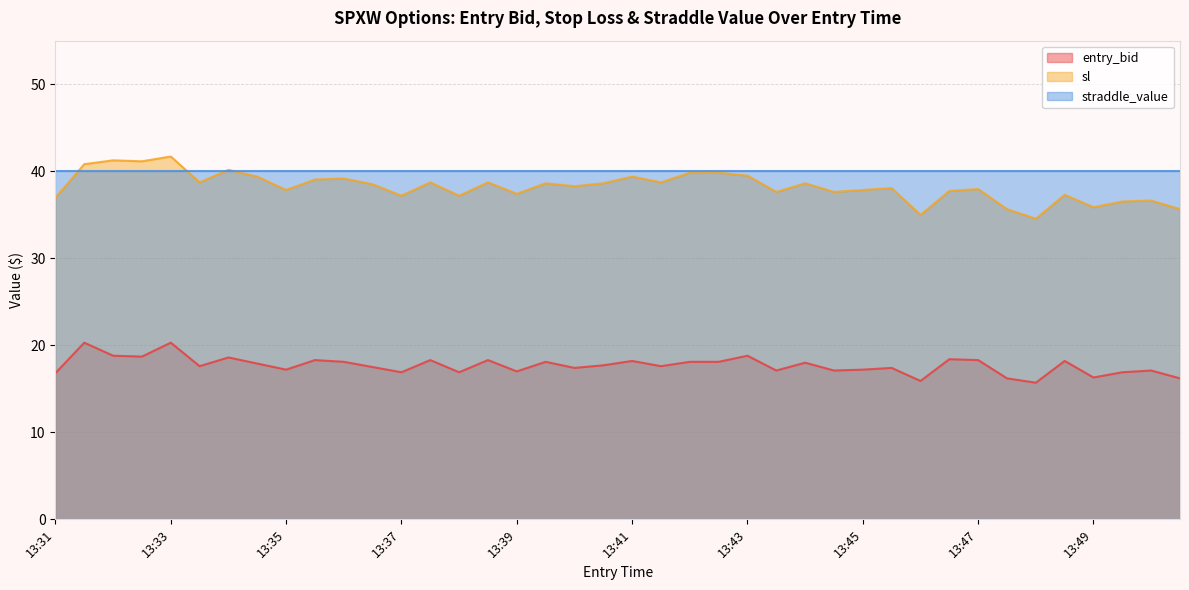

Is it true that sl equals 41.2 at 13:32?

True